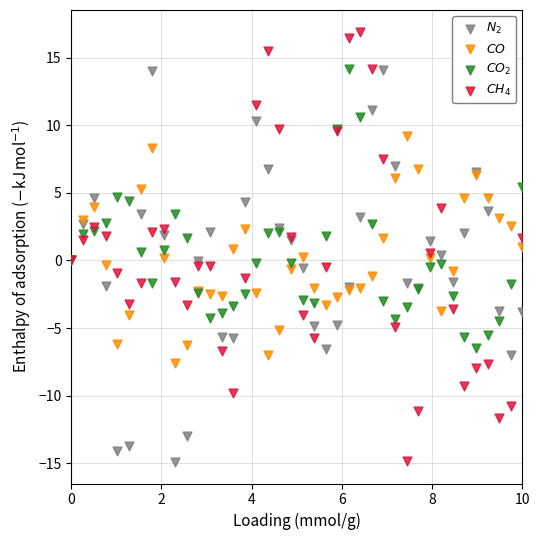

What is the X range (max minus min) for the scatter plot?

10.0